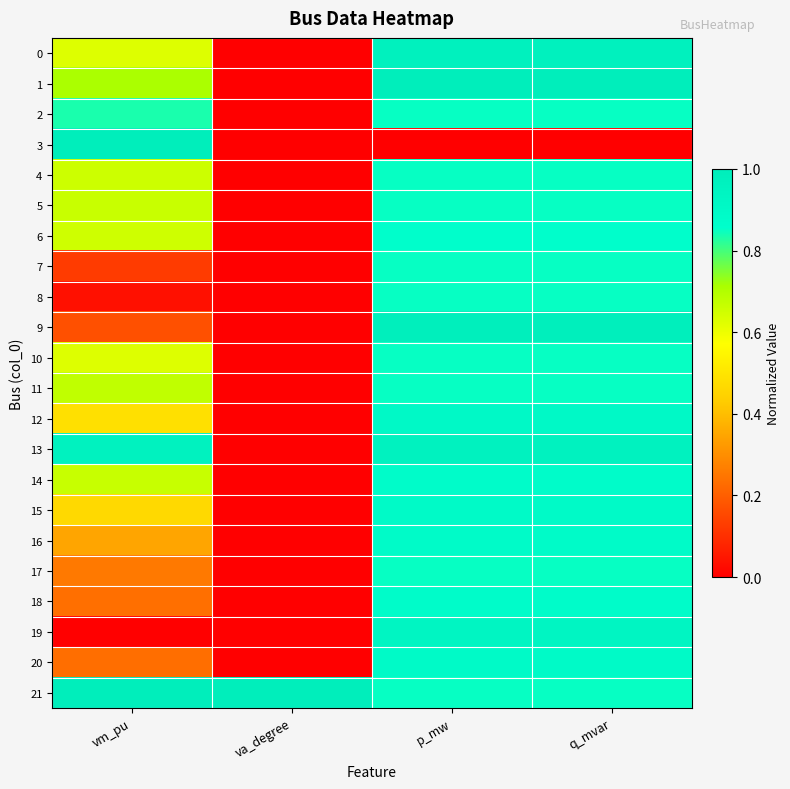

What is the difference between the highest and lowest values at q_mvar?

1.0